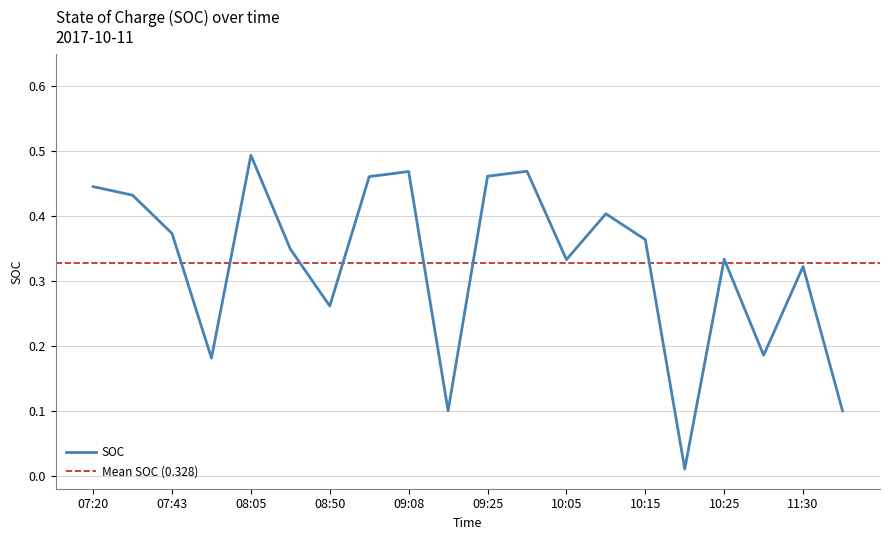

At which category does the chart reach its peak across all series?

08:05